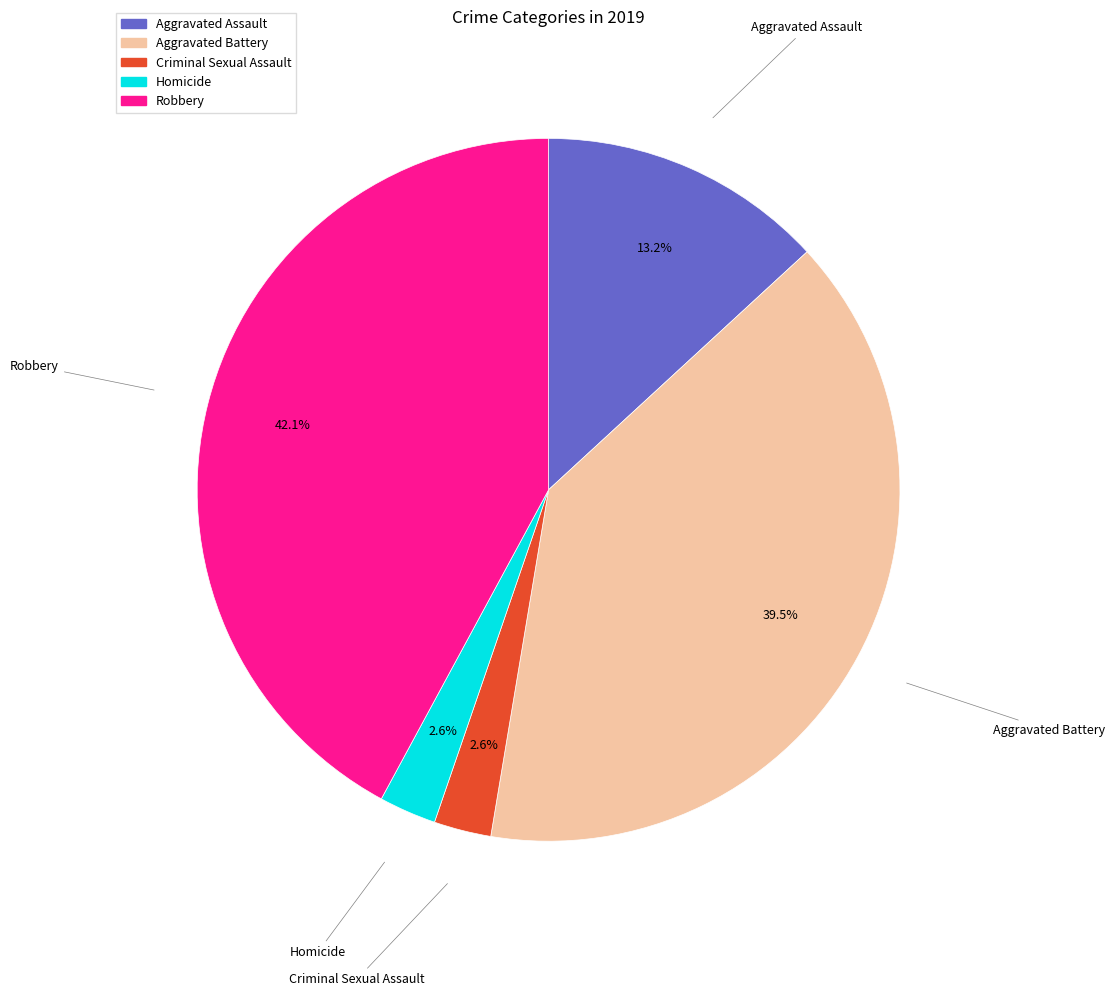

The Robbery slice represents 31% of the pie. True or false?

False